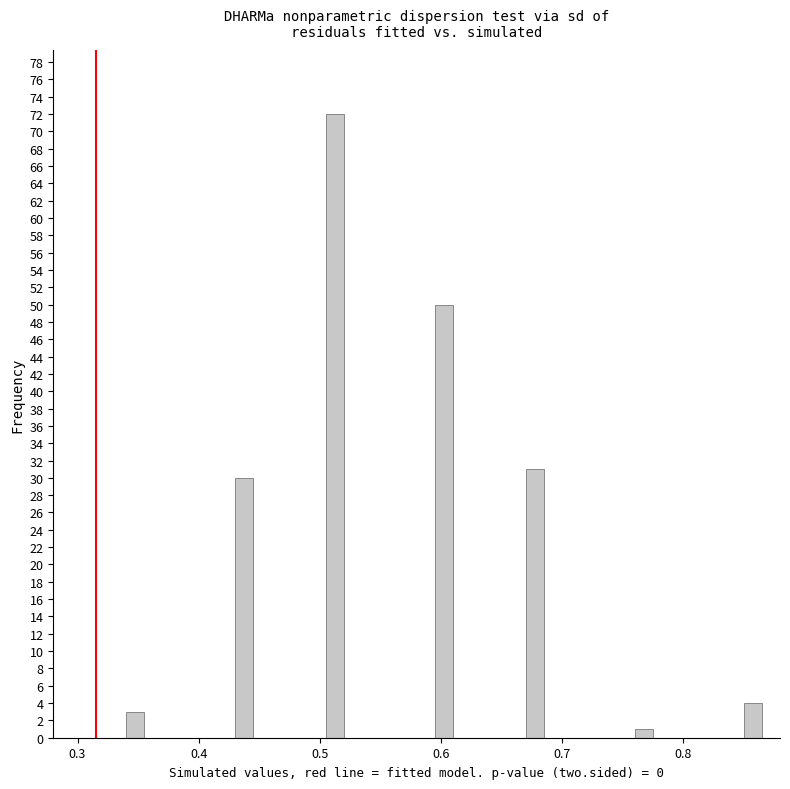

Read against the x-axis, roughly where is the centre of the tallest bar?

0.51